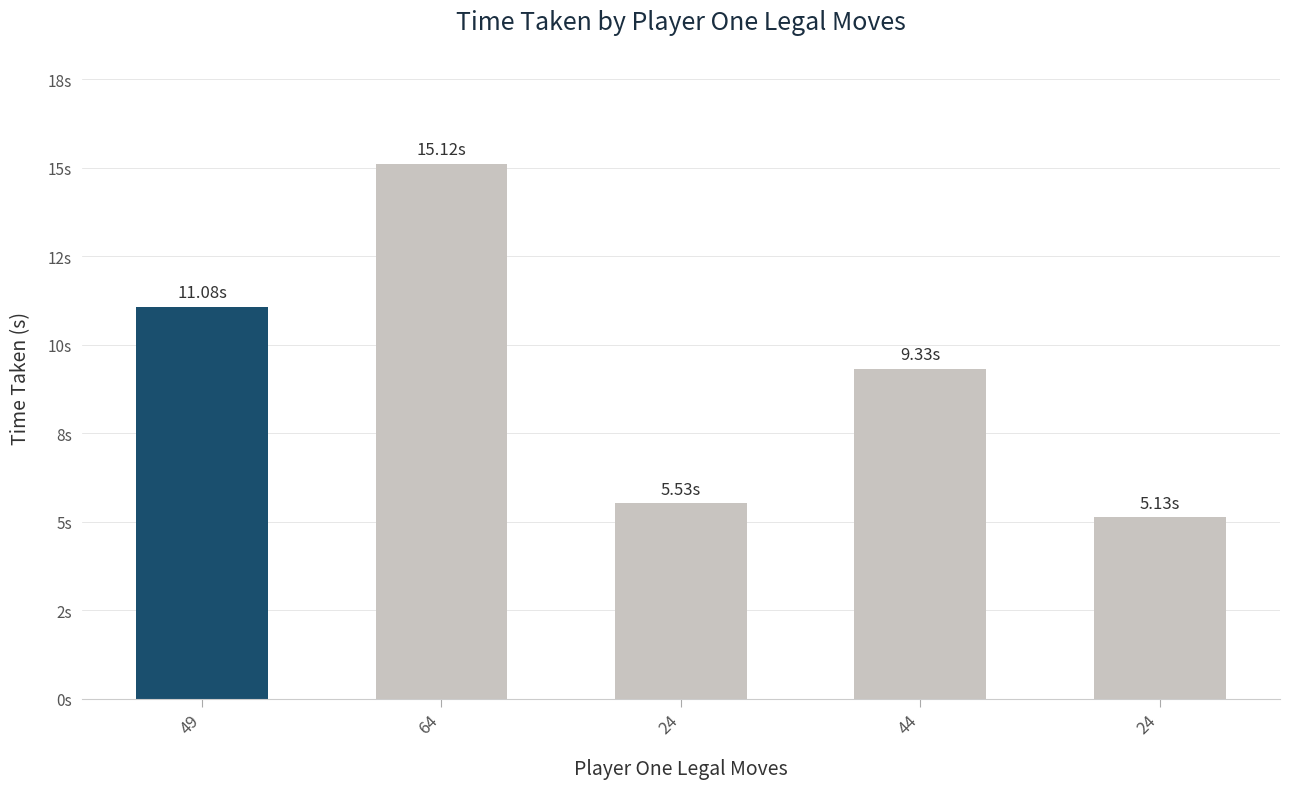

True or false: the data shows 4.9 at 44.

False